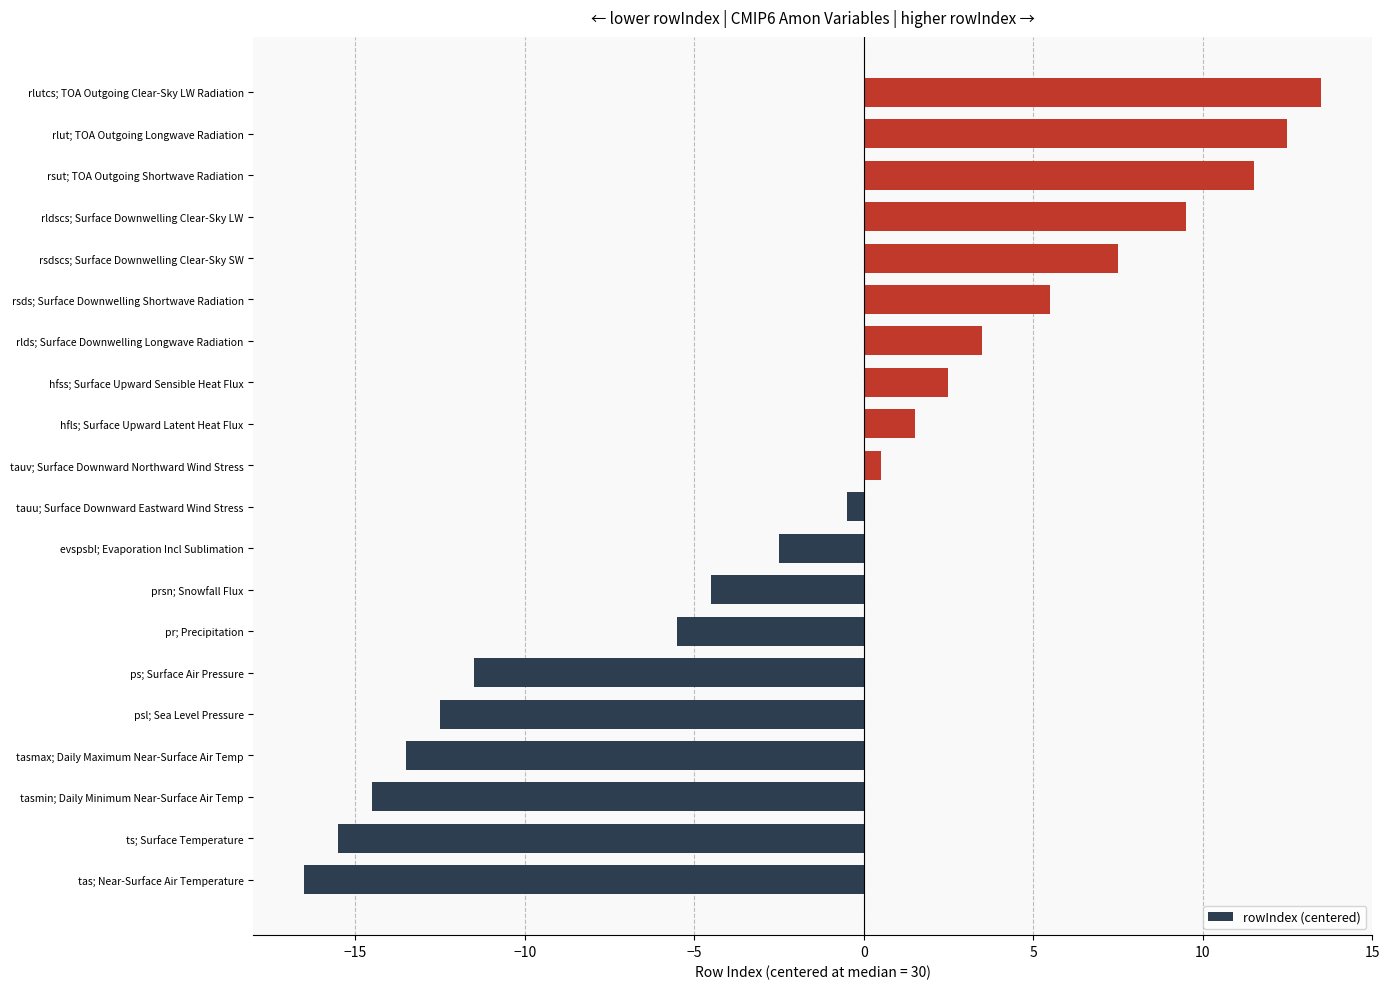

What is the minimum value shown in the chart?

-16.5